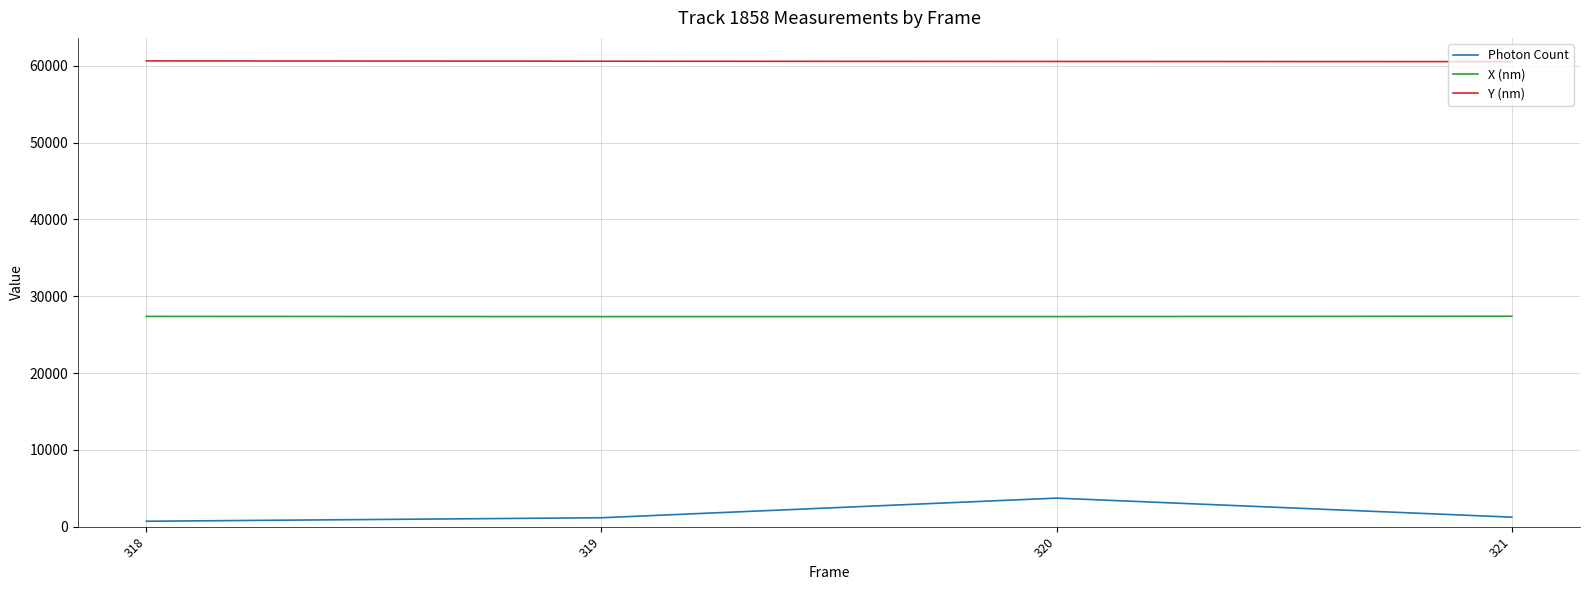

In Photon Count, how many points are higher than both neighbors (excluding endpoints)?

1